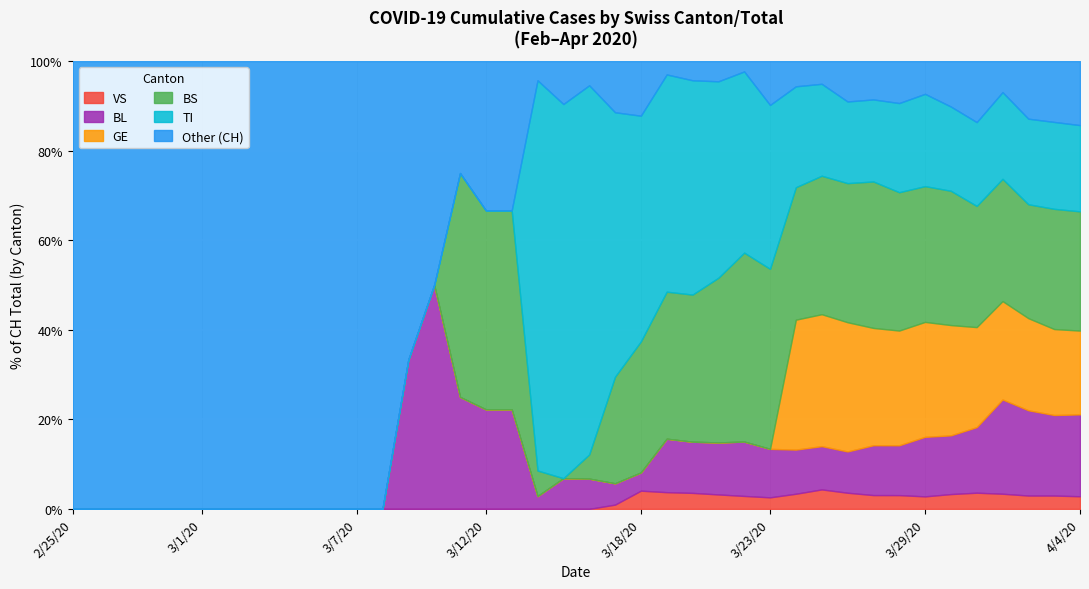

At which label is BS closest to 217?

2020-03-28